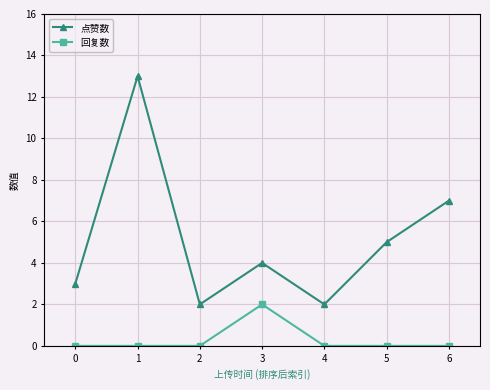

True or false: 回复数 and 点赞数 cross at least once.

False